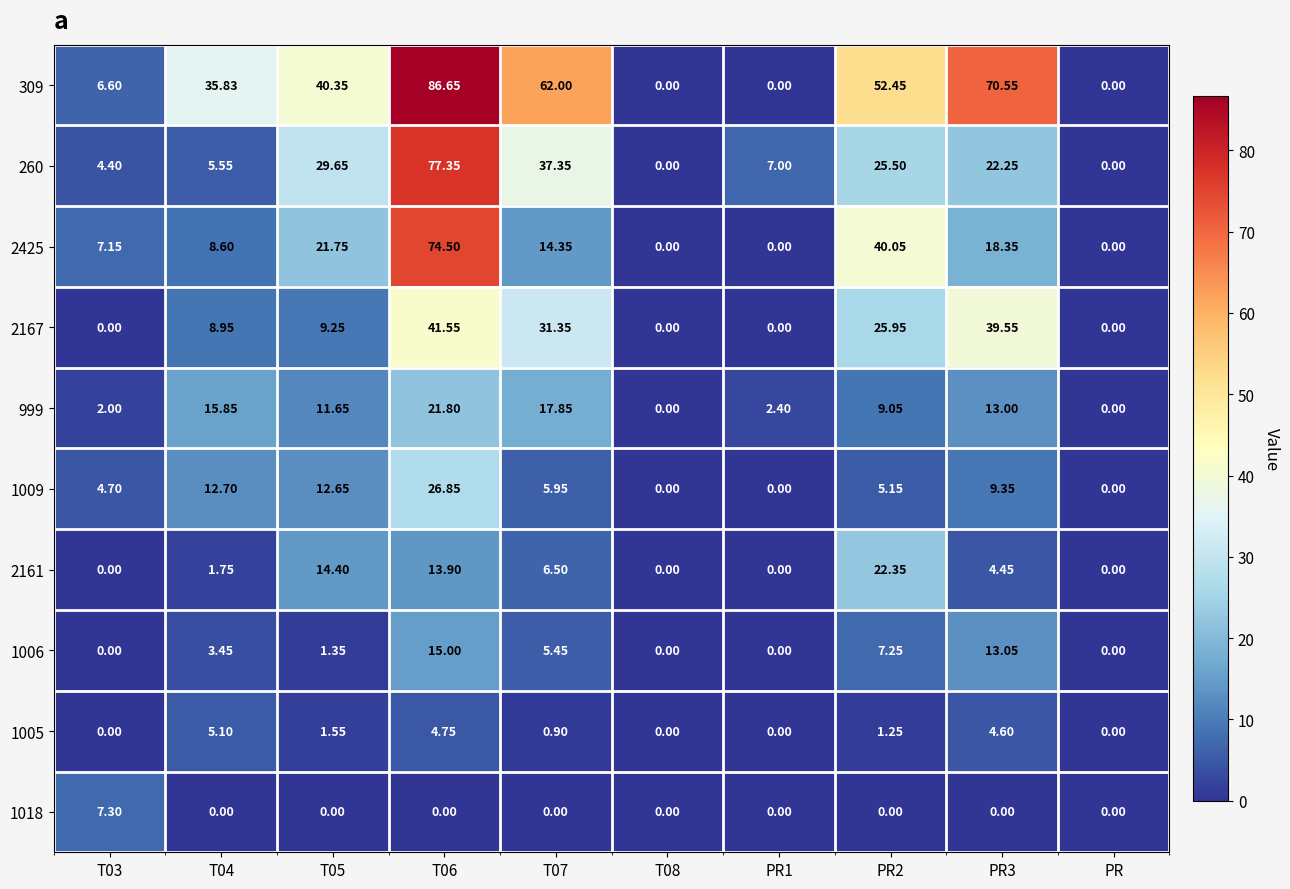

At how many categories does at least one series exceed 85?

1